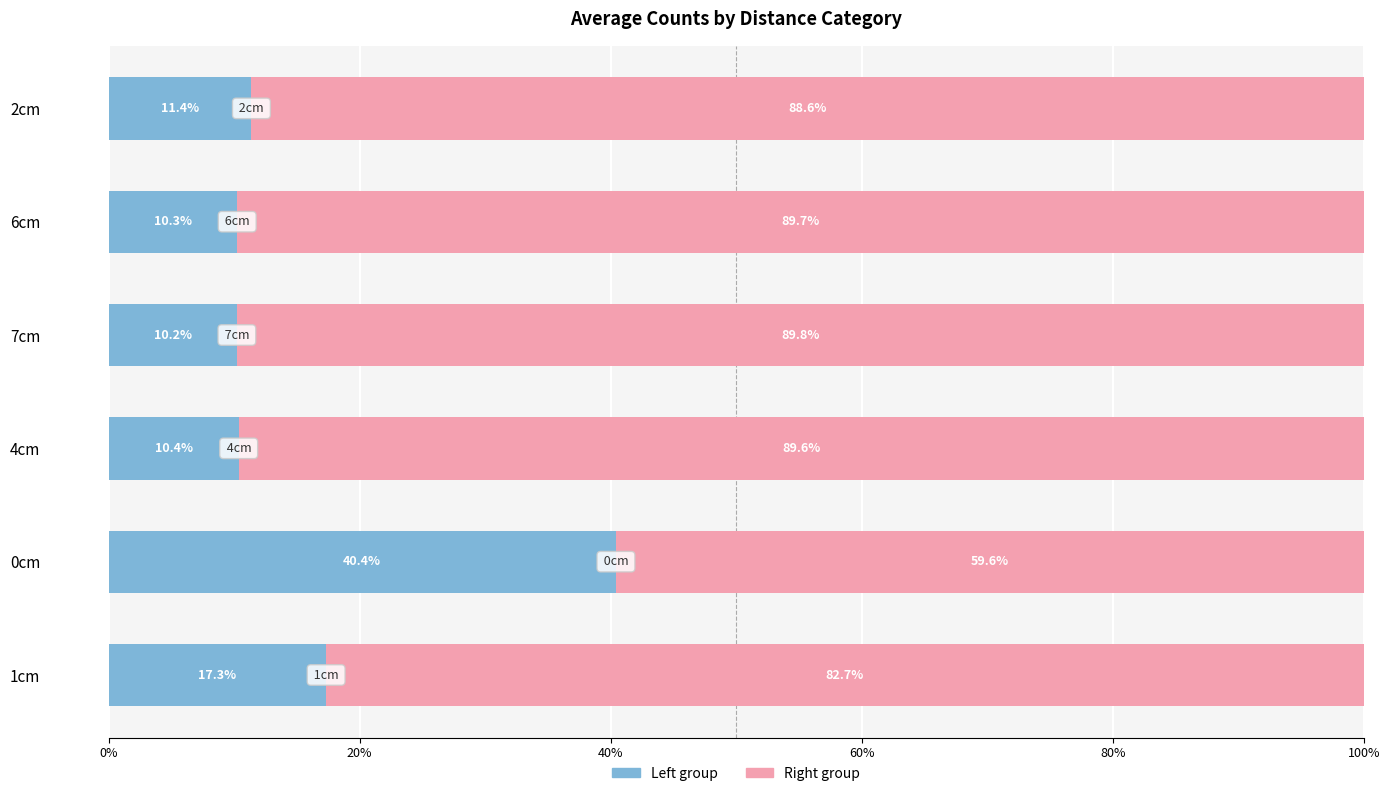

What is the total value across all series at 7cm?

100.0